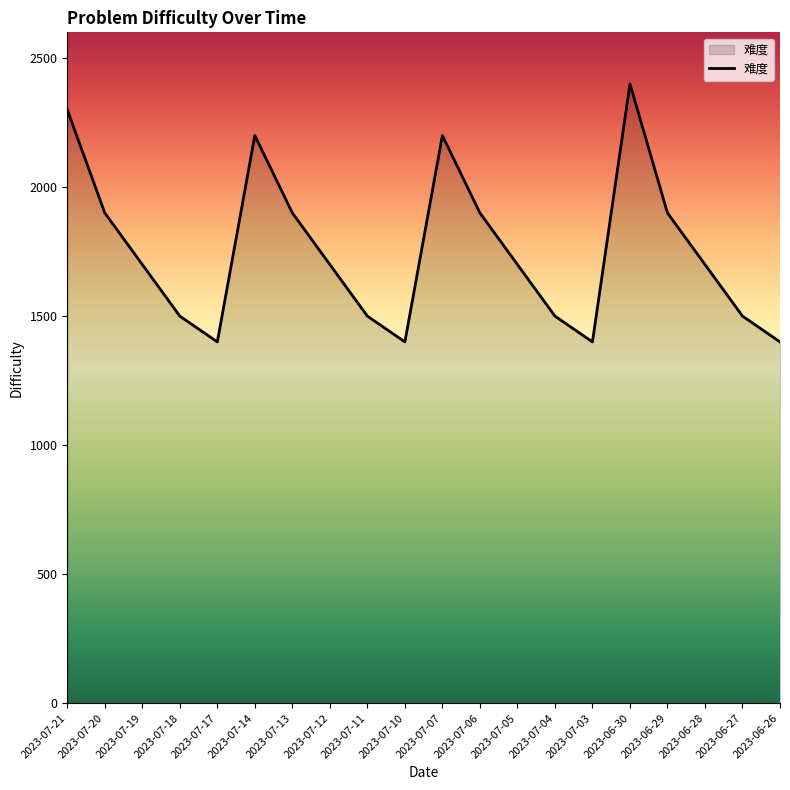

What is the ratio of the value at 2023-06-30 to the value at 2023-07-14?

1.1